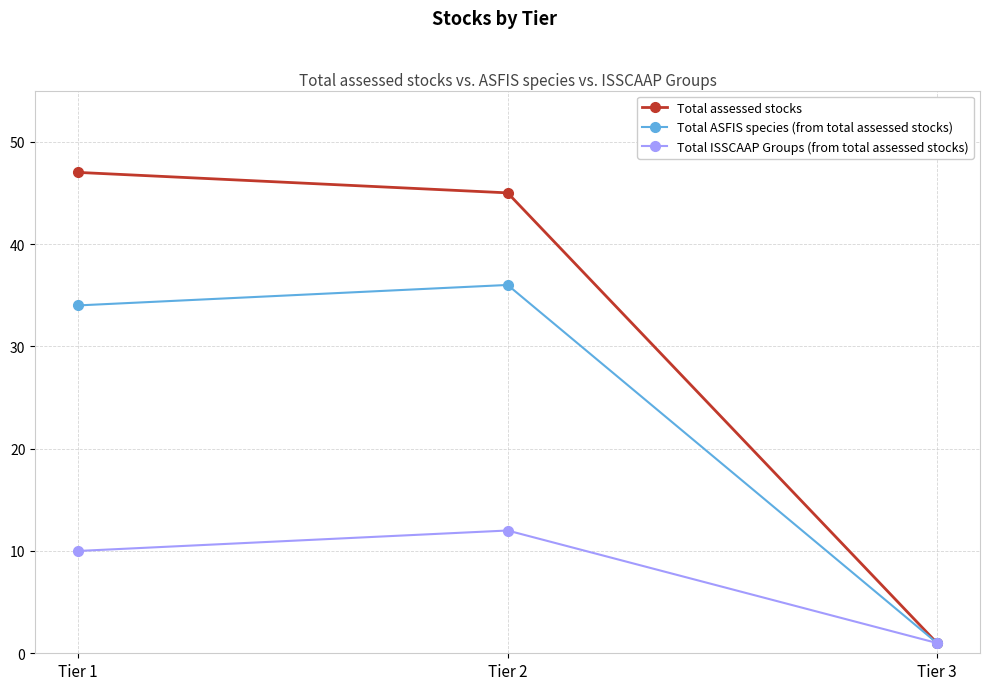

How many lines are shown in the chart?

3